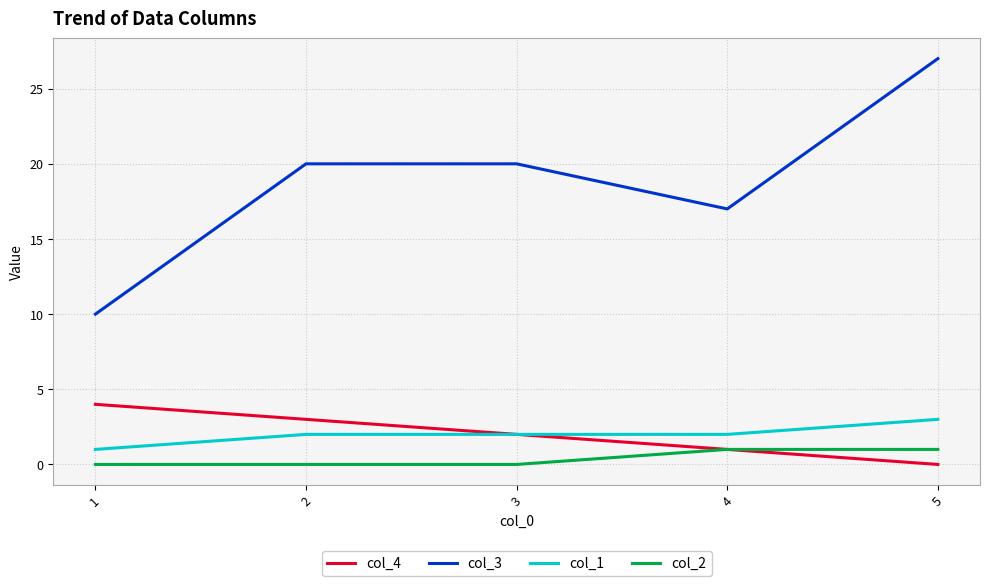

Which series has the widest spread of values?

col_3